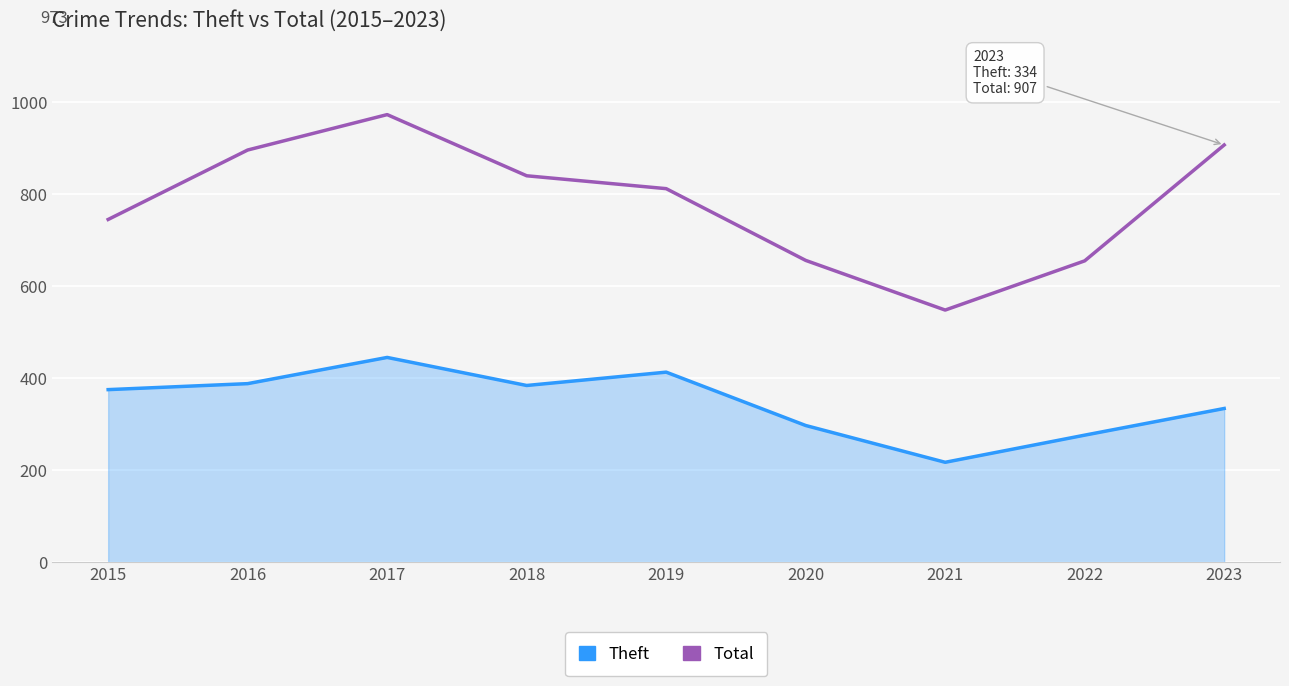

What are all the series names shown in the legend?

Theft, Total